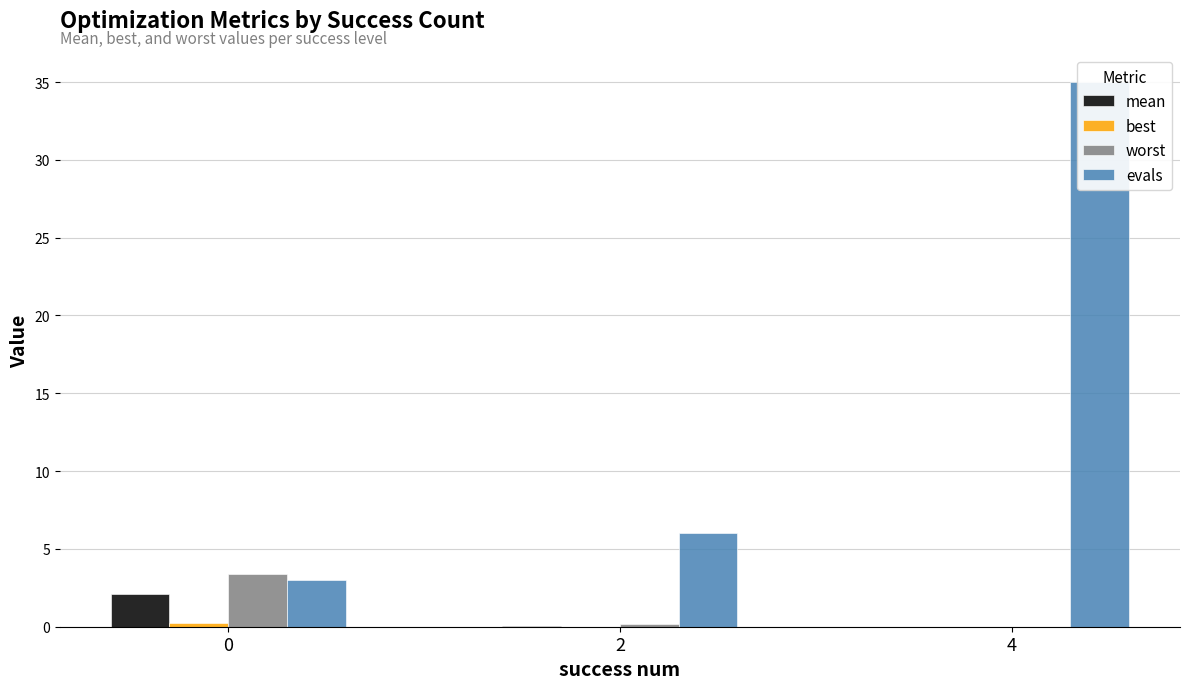

What is the average value of the best series?

0.1